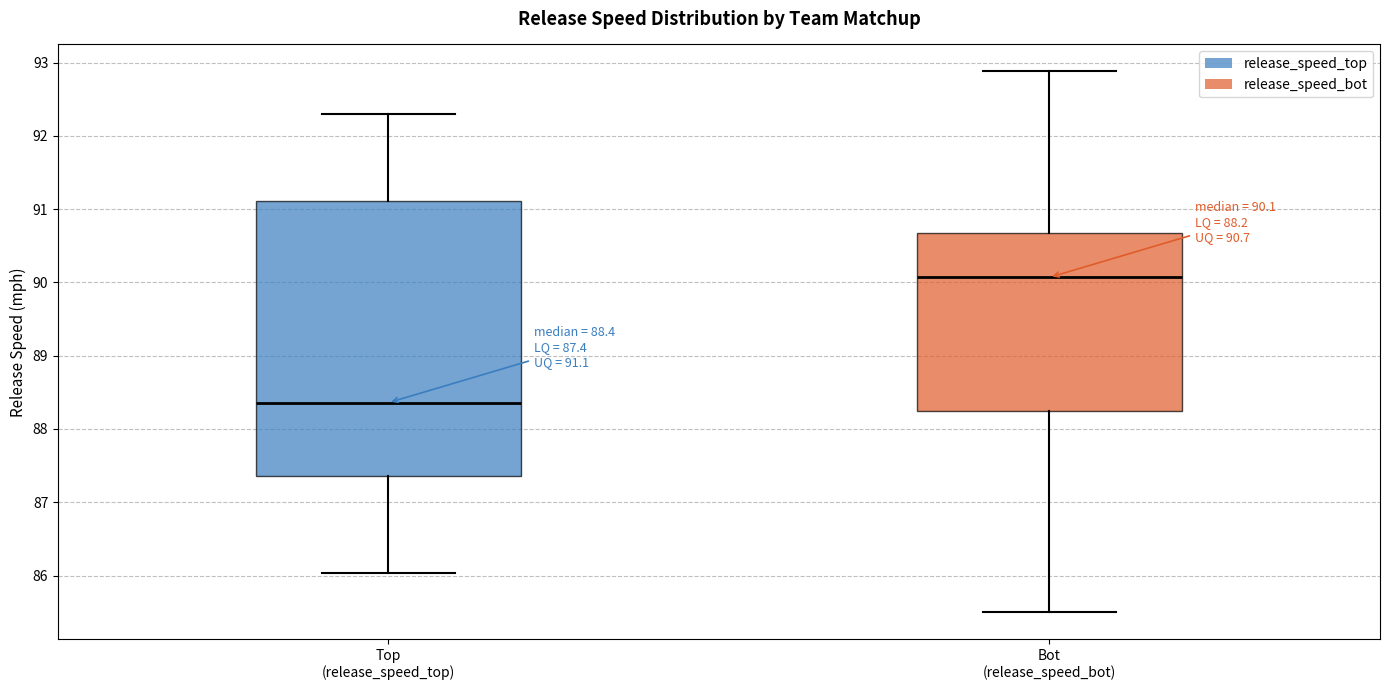

Comparing the boxes themselves (not the whiskers), which one is the tallest?

Top (release_speed_top)